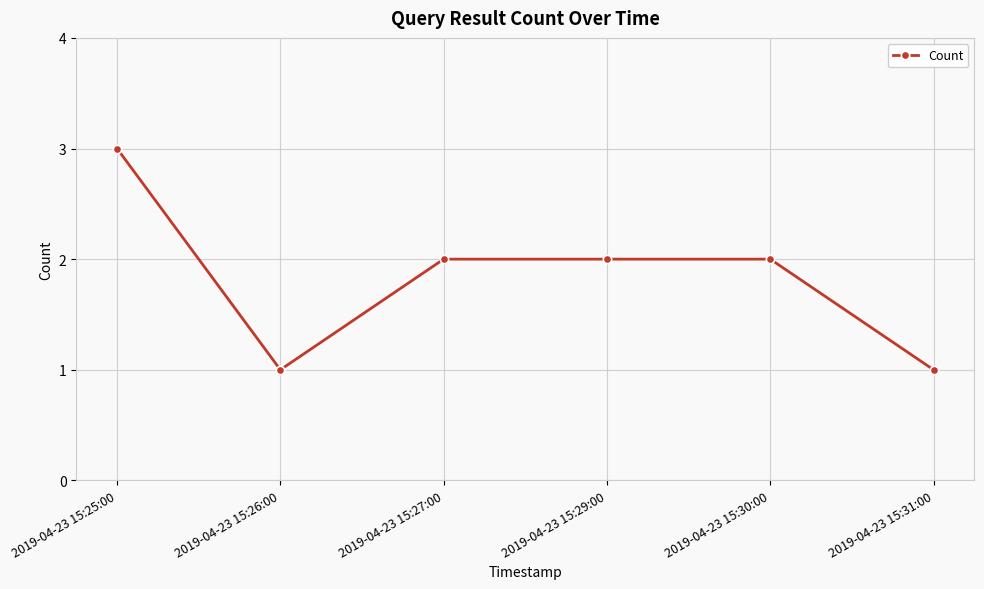

What is the greatest value displayed?

3